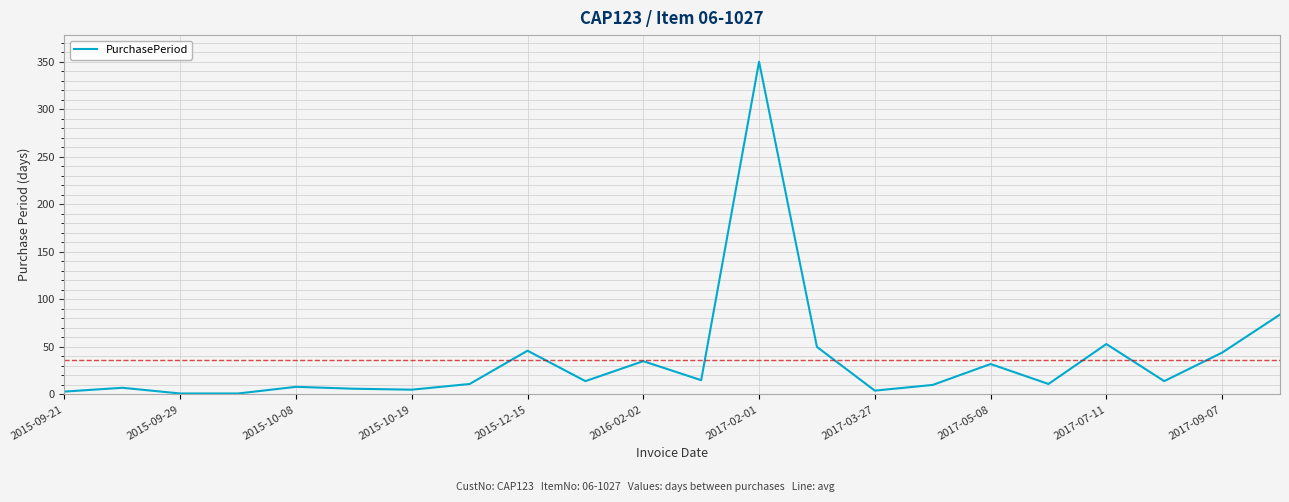

What is the maximum value shown in the chart?

350